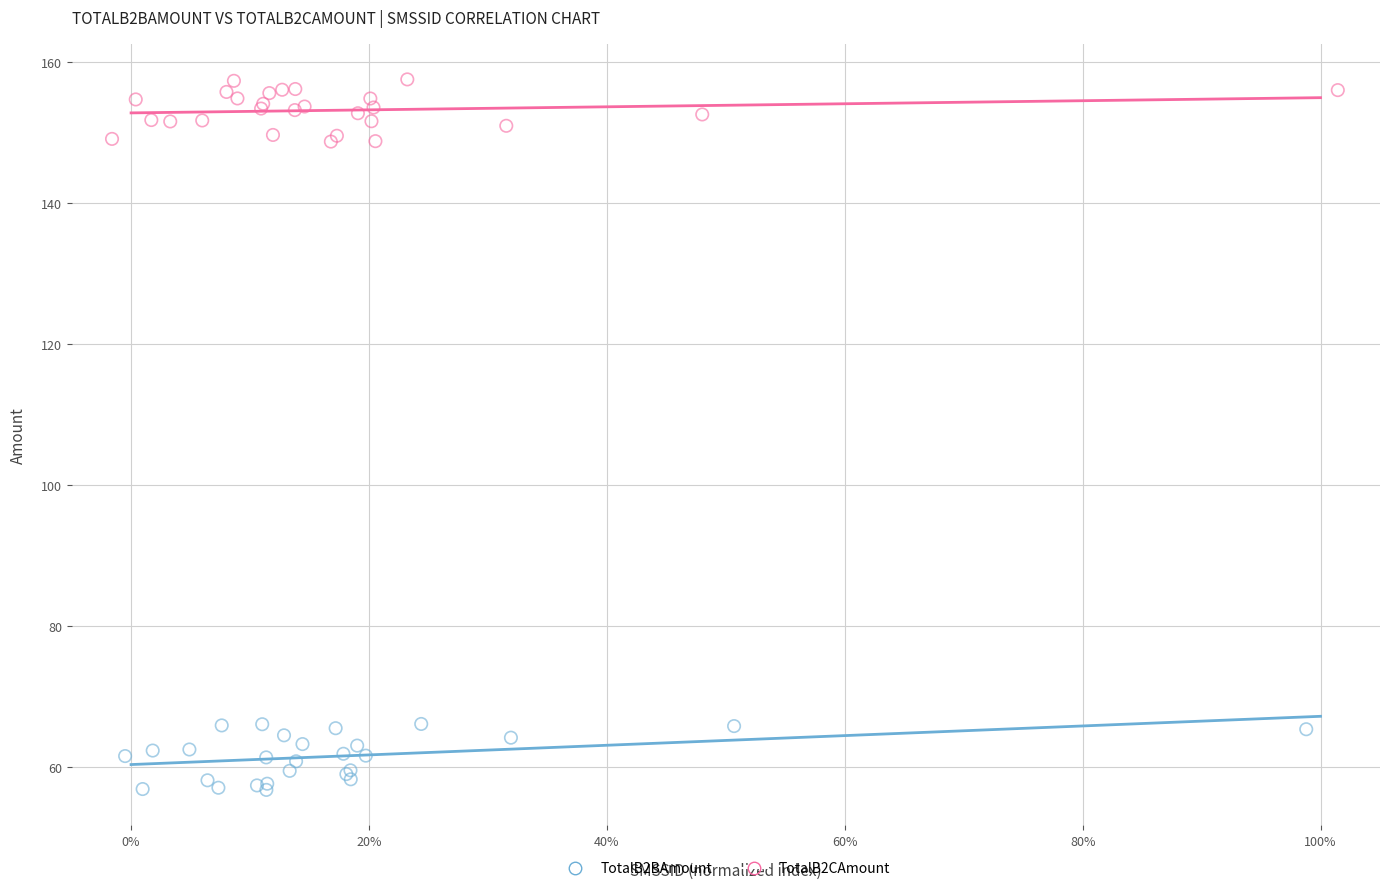

Which series contains the lowest Y value?

TotalB2BAmount